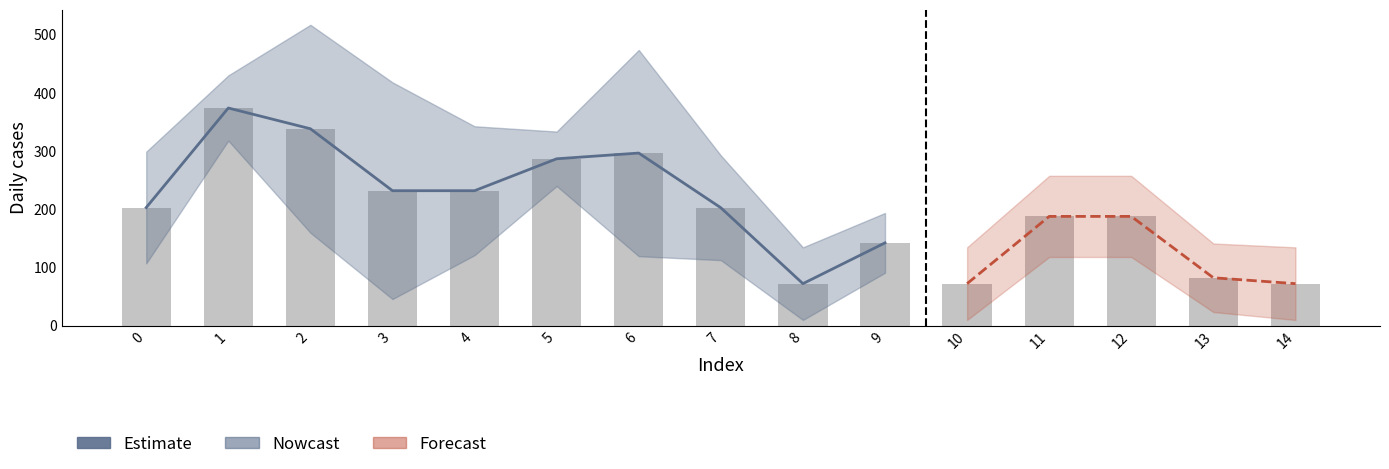

Reading left to right, list all the values displayed in this chart.

202.8	373.8	338.2	231.7	231.7	286.6	296.4	202.4	72.1	142.1	72.1	187.6	187.6	82.2	72.1